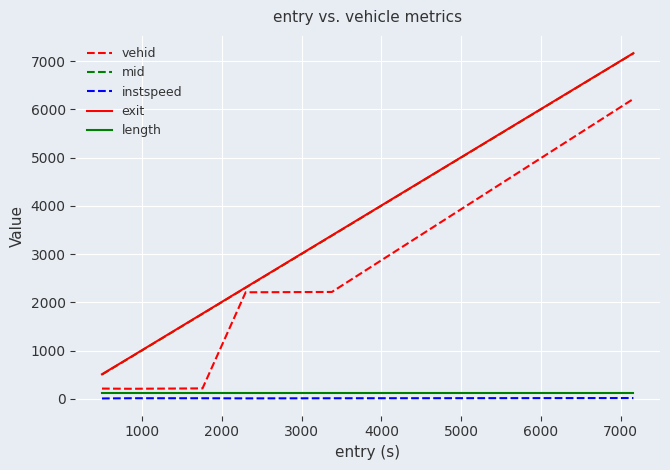

Which series has the widest spread of values?

mid